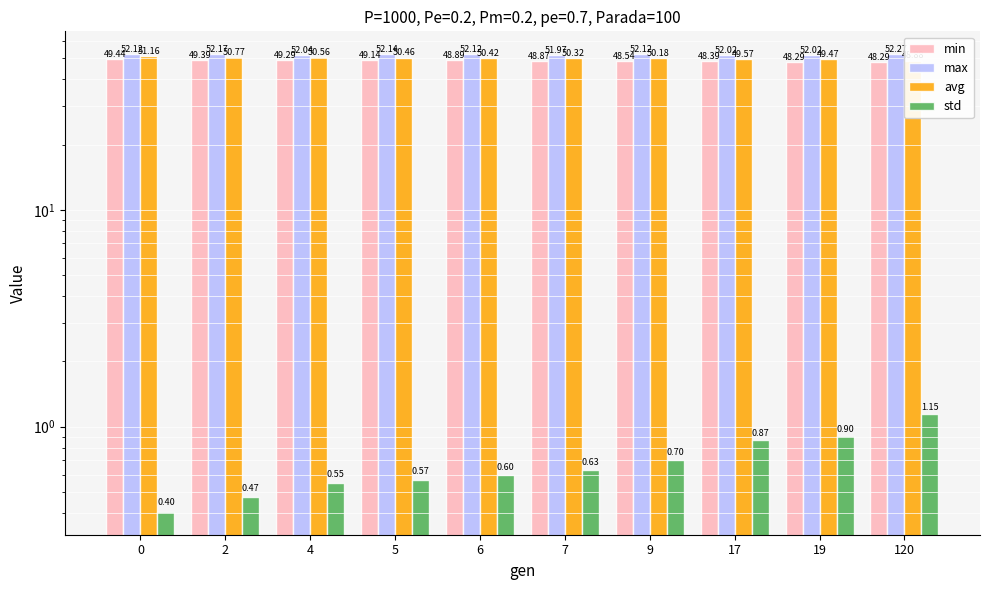

What is the minimum value shown in the chart?

0.4